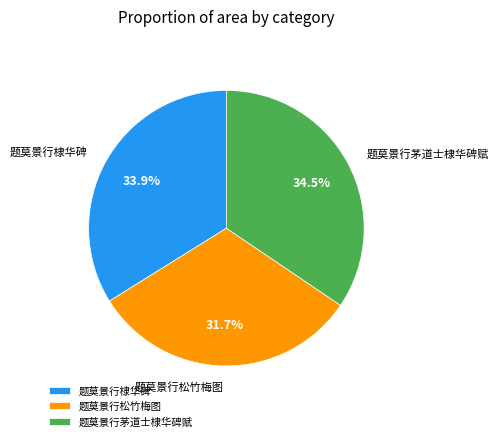

Is it true that 题莫景行茅道士棣华碑赋 is 21% of the pie?

False